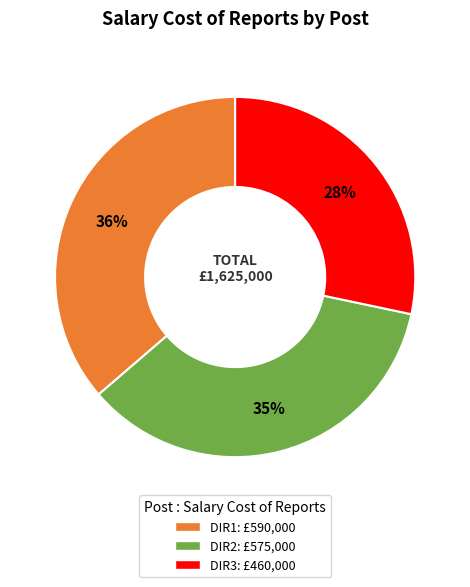

Does DIR3: £460,000 represent more than half of the total?

No